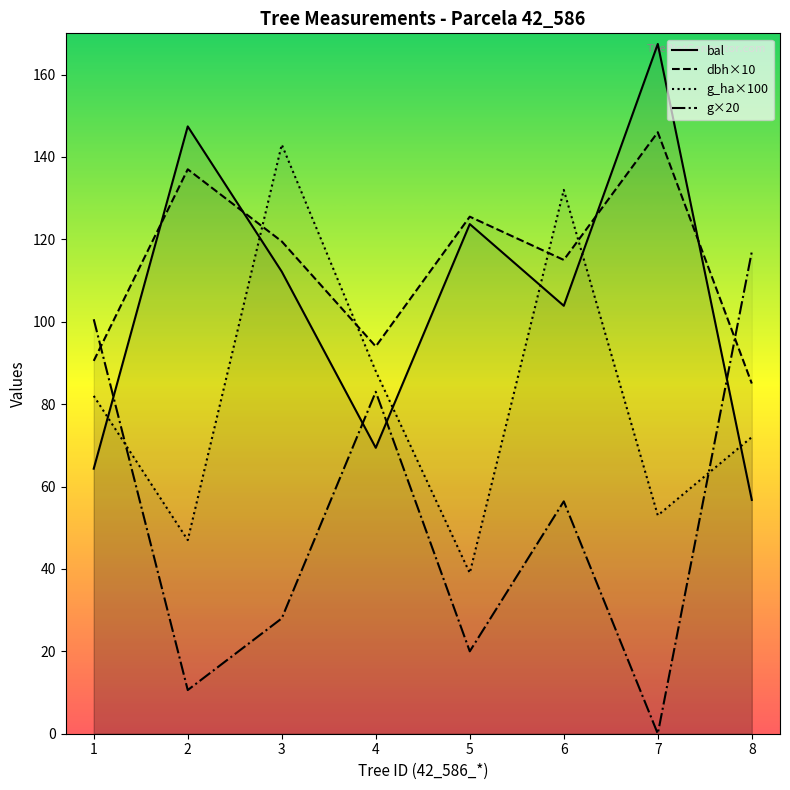

What is the spread (max minus min) of values at 4?

24.6